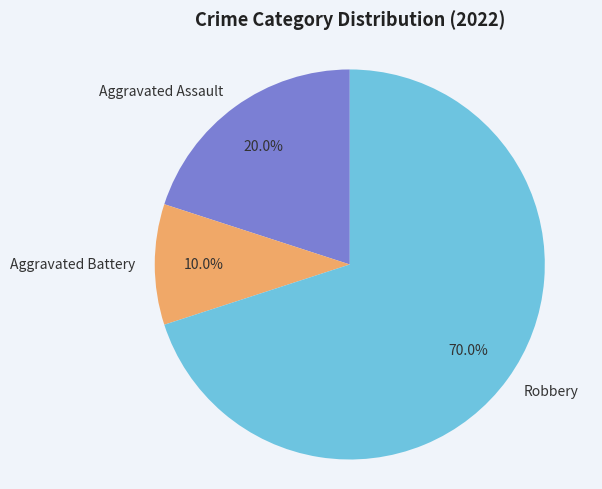

Is it true that Aggravated Battery is 10% of the pie?

True